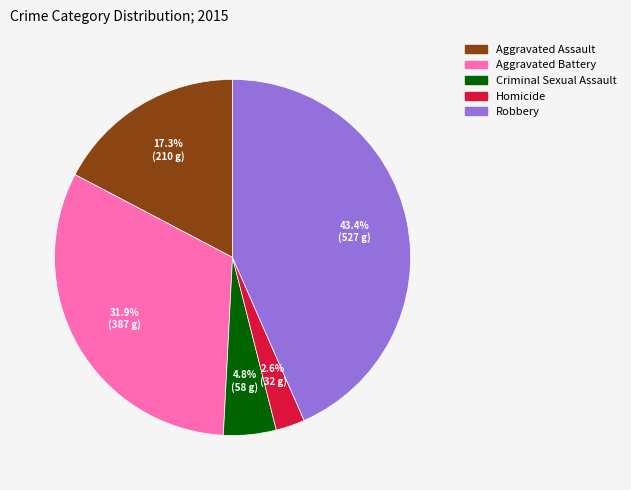

To the nearest percent, what is the average slice percentage?

20%